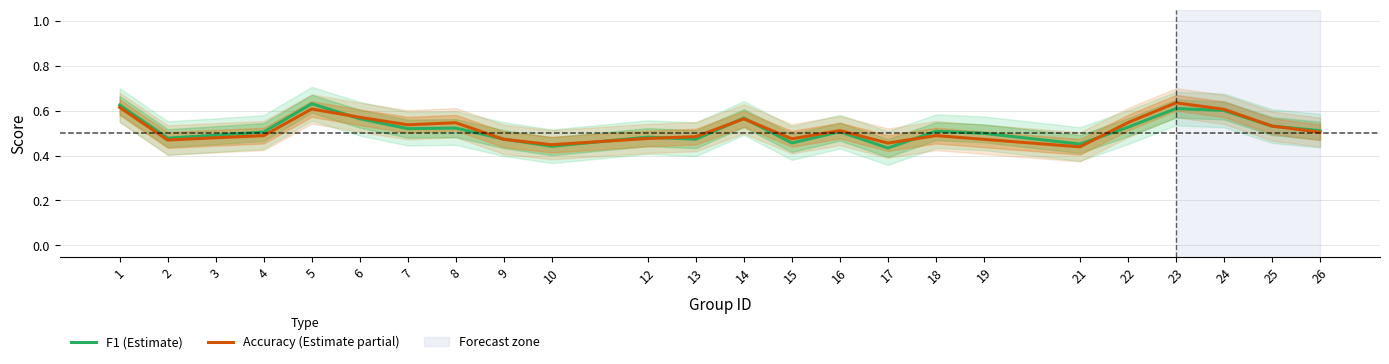

Which has a higher value, 6 or 22?

6